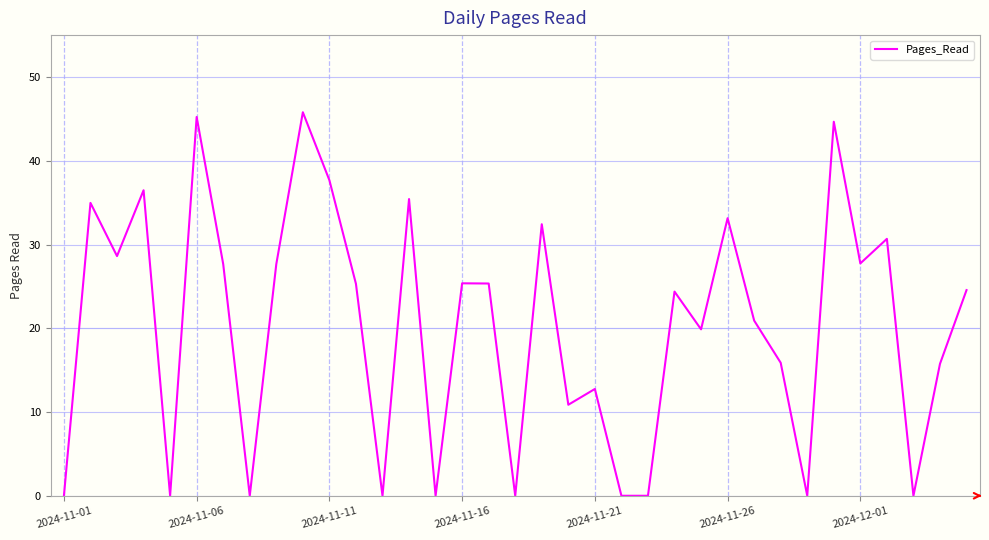

Is this an area chart (filled region under the line)?

No